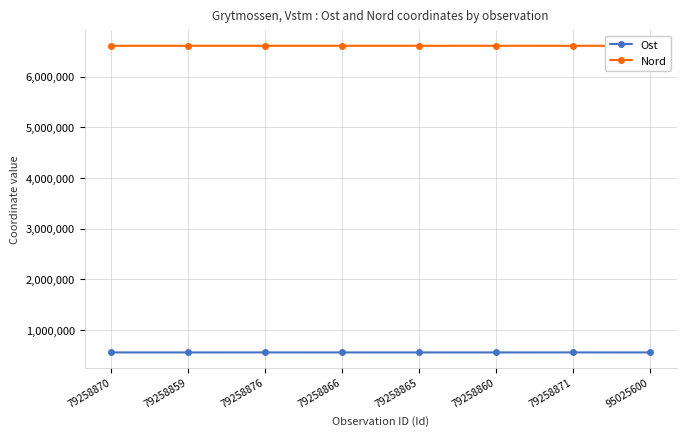

Which series has the largest total across all categories?

Nord